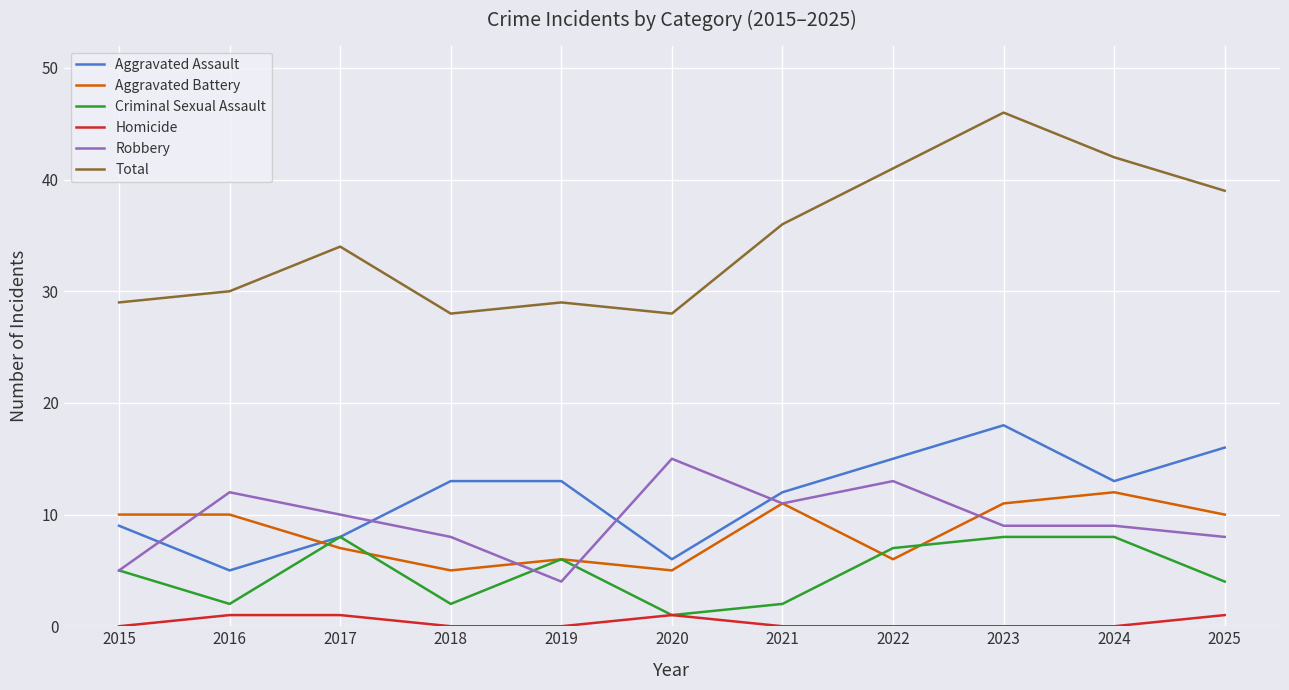

Reading left to right, transcribe all the data shown in this chart.

Aggravated Assault: 9	5	8	13	13	6	12	15	18	13	16
Aggravated Battery: 10	10	7	5	6	5	11	6	11	12	10
Criminal Sexual Assault: 5	2	8	2	6	1	2	7	8	8	4
Homicide: 0	1	1	0	0	1	0	0	0	0	1
Robbery: 5	12	10	8	4	15	11	13	9	9	8
Total: 29	30	34	28	29	28	36	41	46	42	39